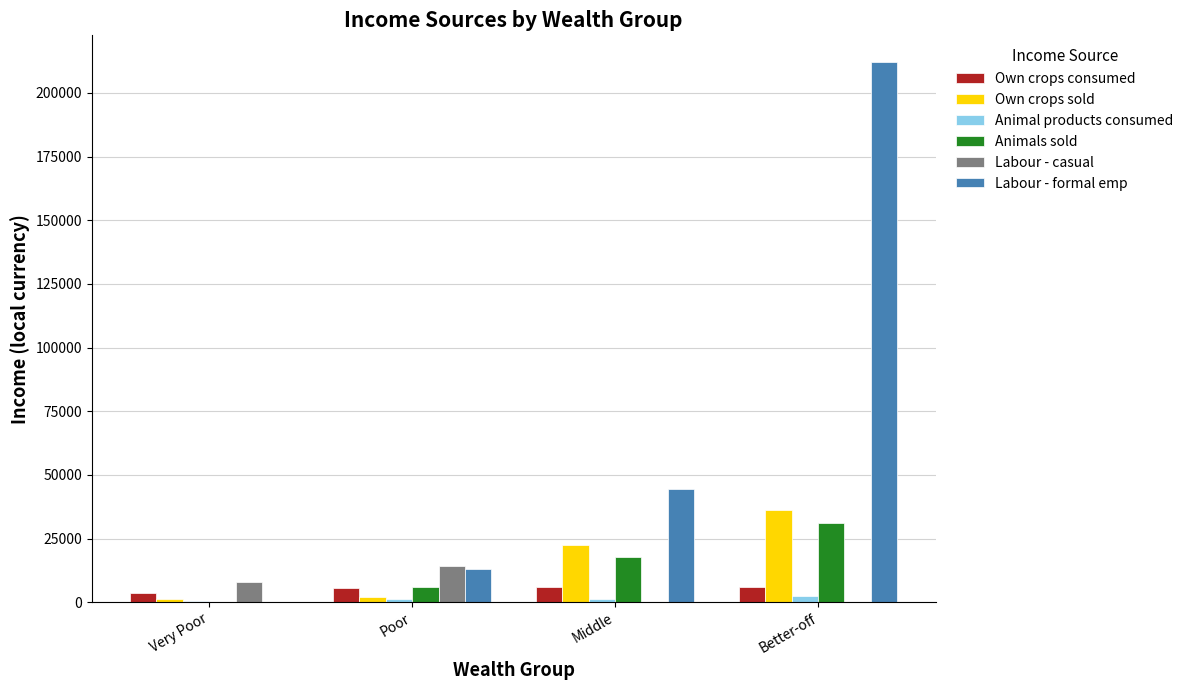

What is the highest value of the Own crops consumed series?

5853.2